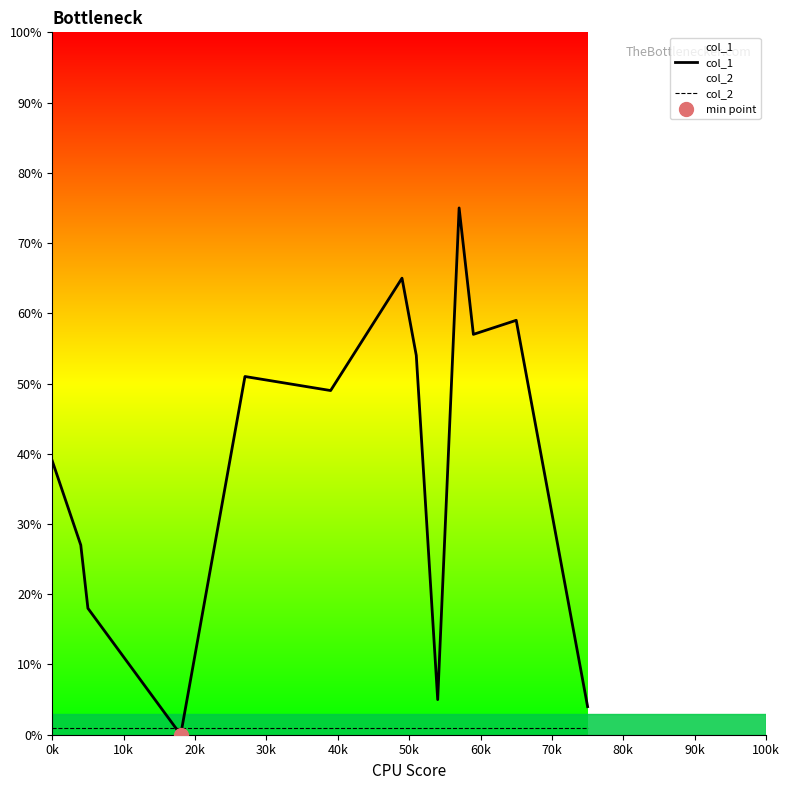

Which series has the largest total across all categories?

col_1